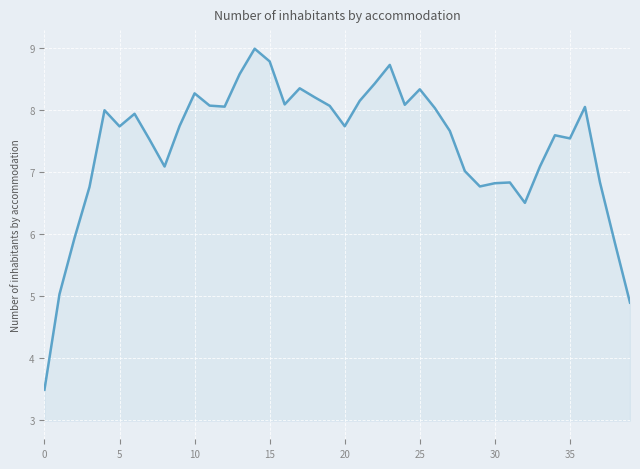

What is the difference between the maximum and minimum values?

5.5